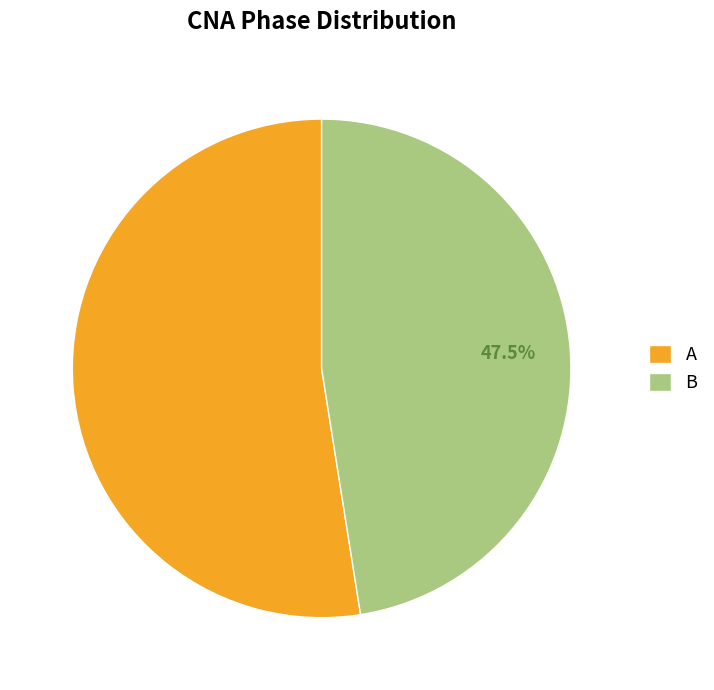

Does B represent more than half of the total?

No